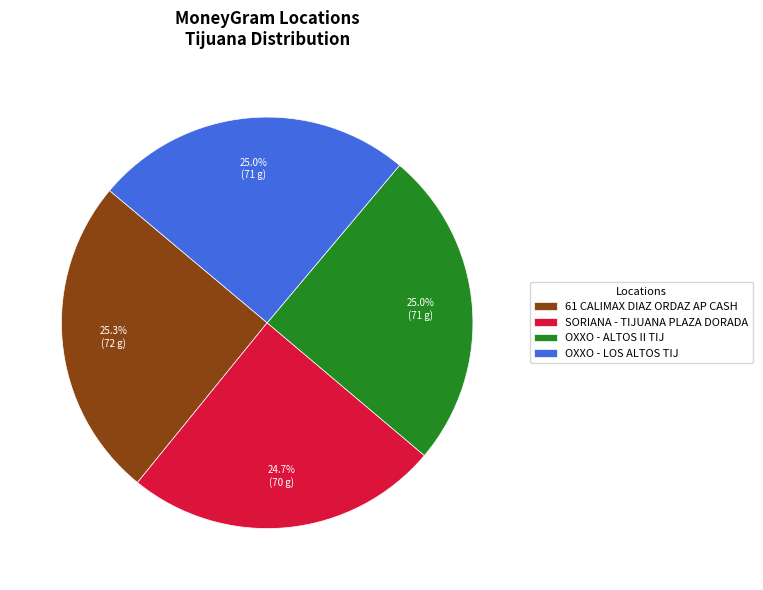

Is there any slice that represents more than half of the pie?

No